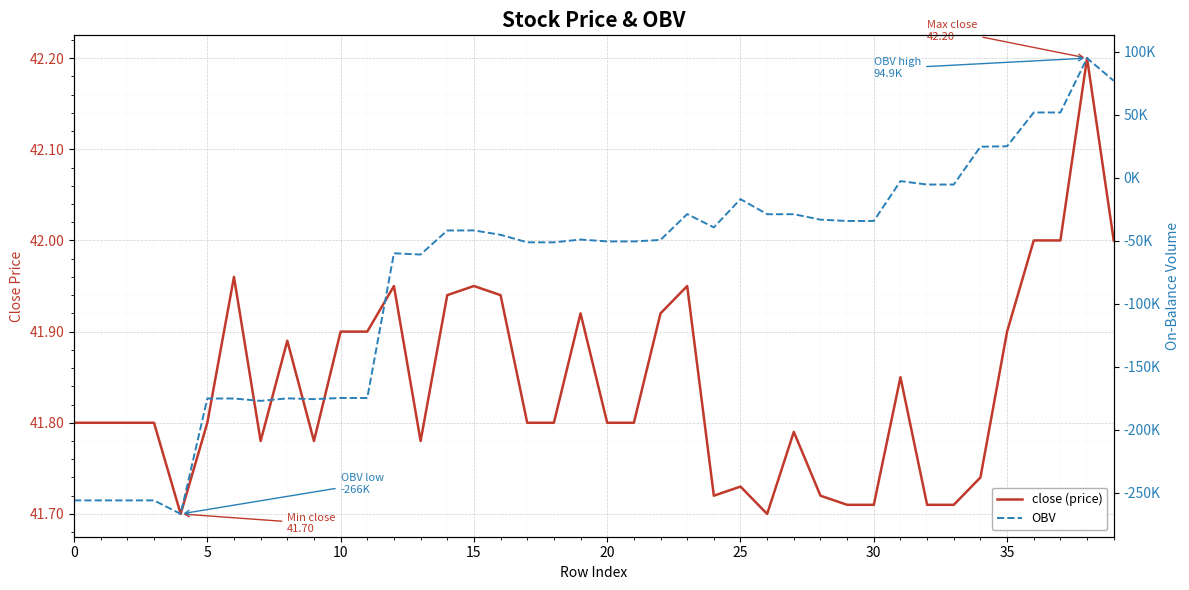

The close (price) series shows 41.8 at 0. True or false?

True